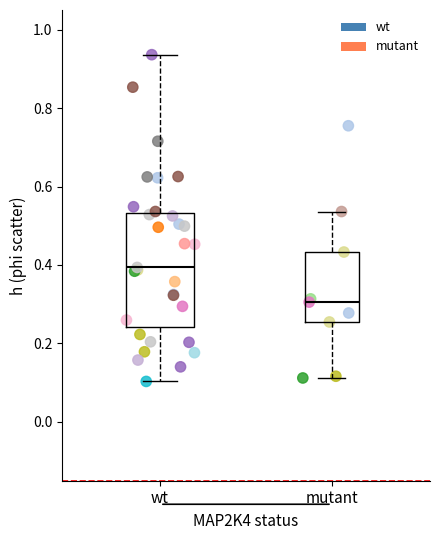

Which series has the largest Y range (max minus min)?

wt